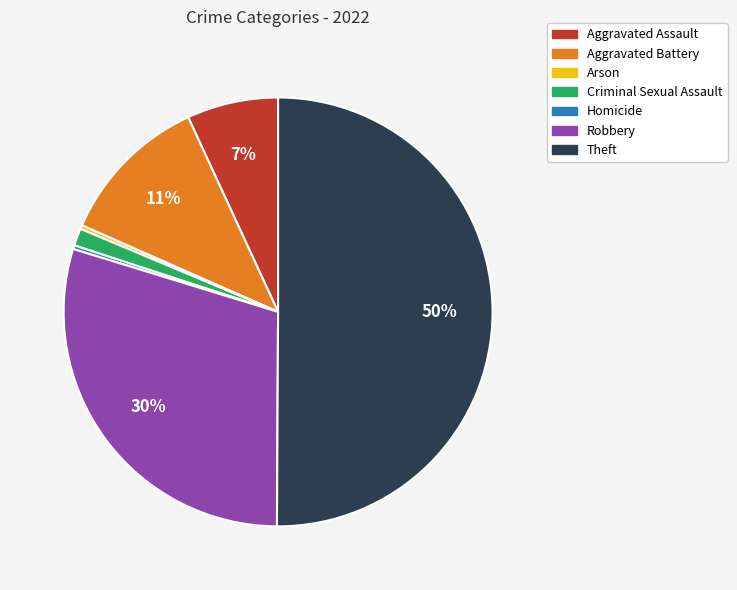

Which category accounts for the majority?

Theft